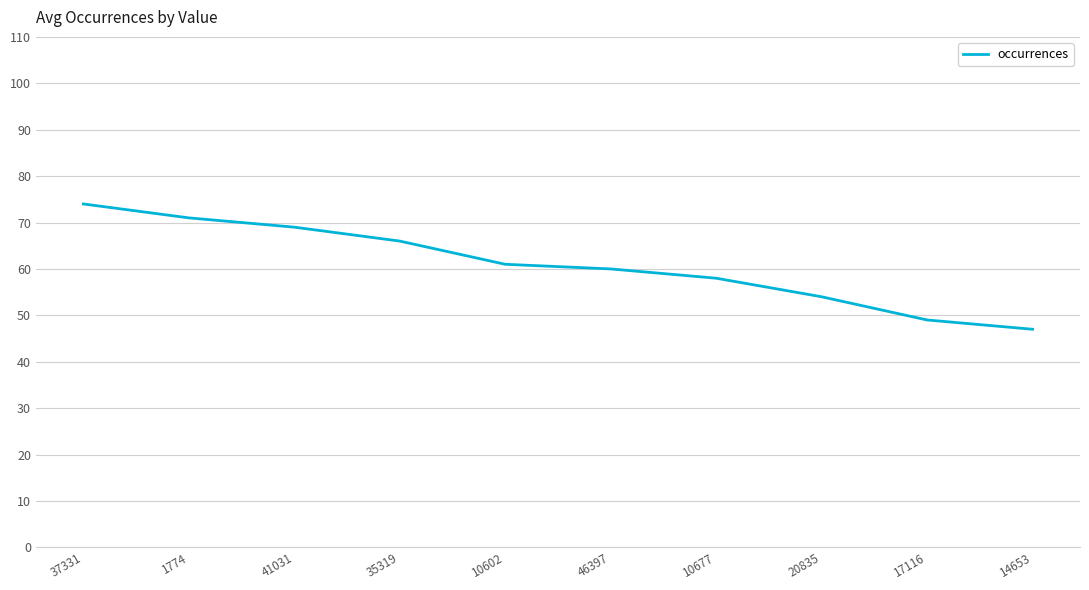

What position from the right is 35319?

7